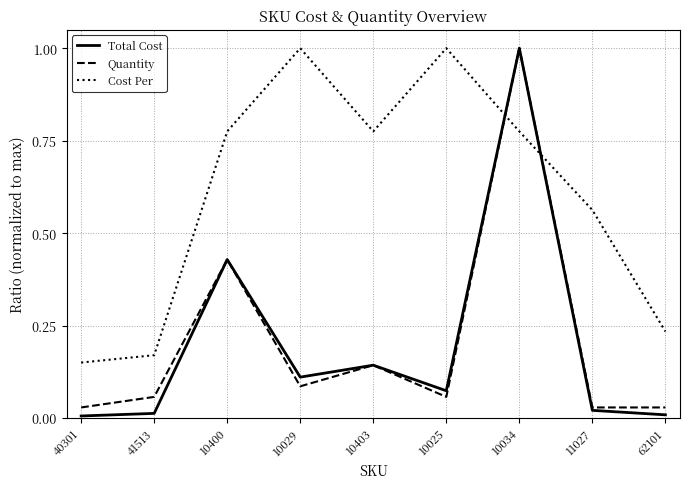

How many lines are shown in the chart?

3